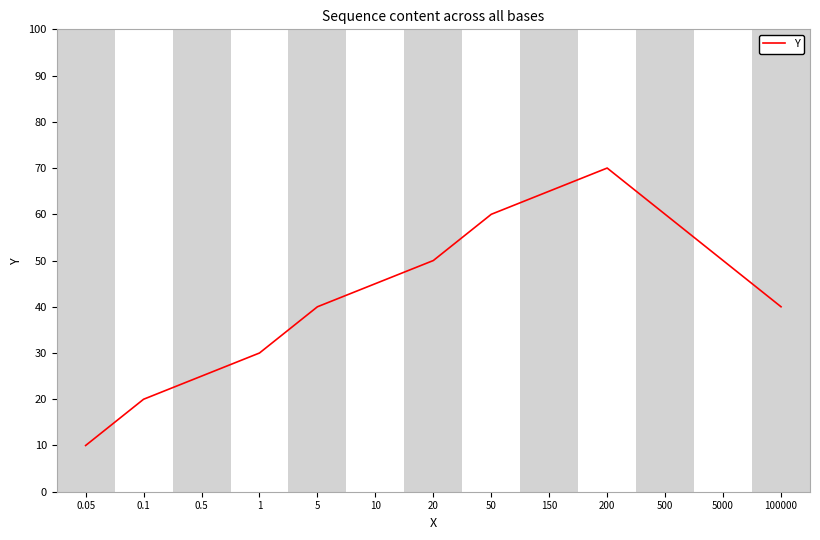

What is the change in value from 200 to 5000?

-20